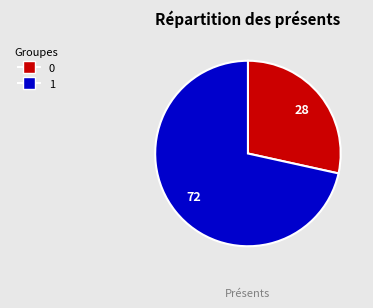

Is it true that 1 is 72% of the pie?

True